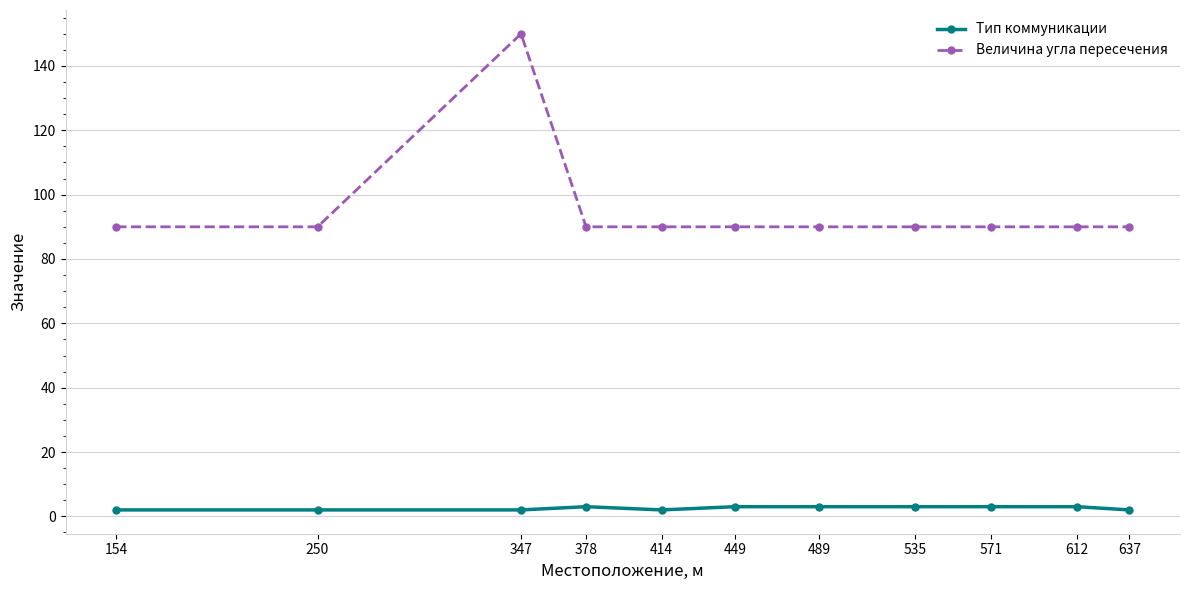

True or false: Тип коммуникации and Величина угла пересечения intersect in this chart.

False